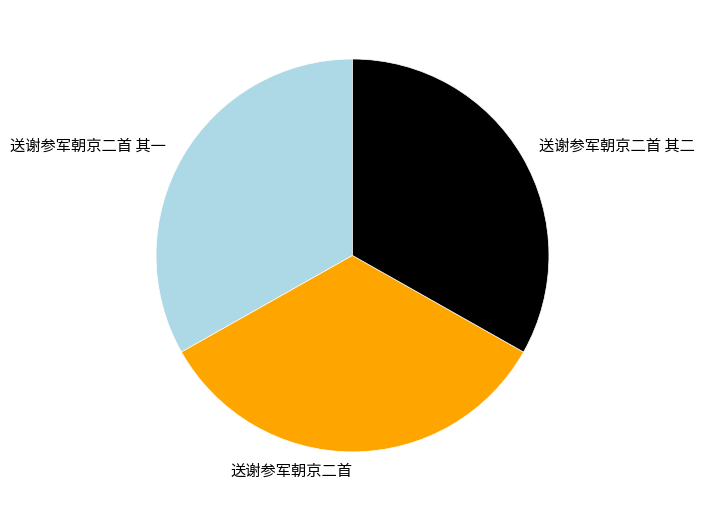

Combined, do 送谢参军朝京二首 其一 and 送谢参军朝京二首 account for over 50%?

Yes